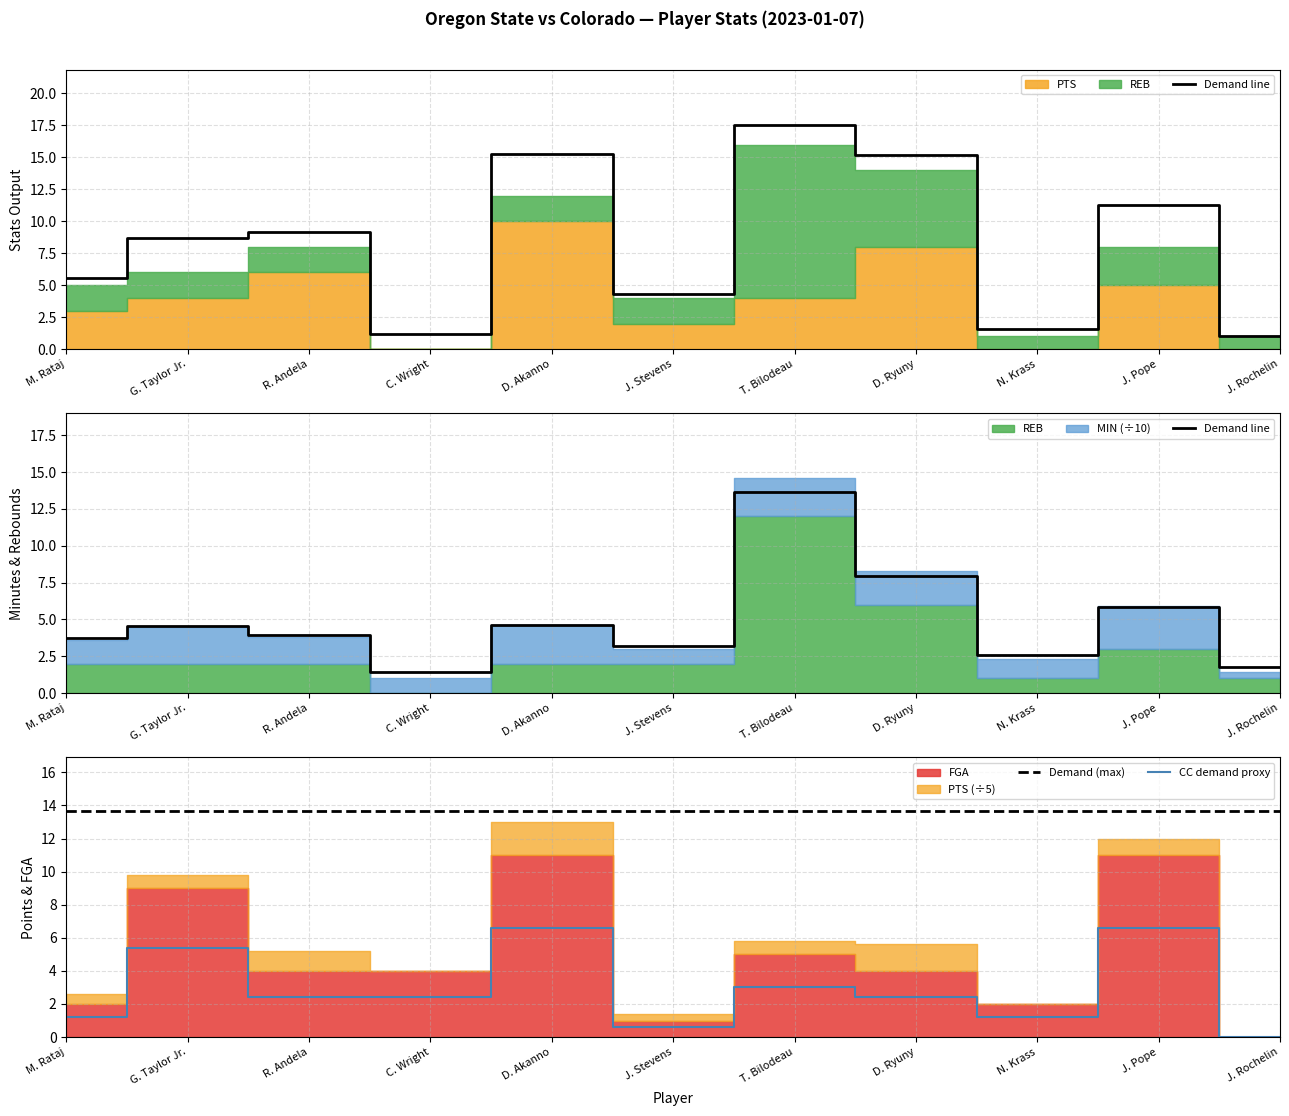

True or false: Demand (max) has more than 1 points higher than both neighbors.

False